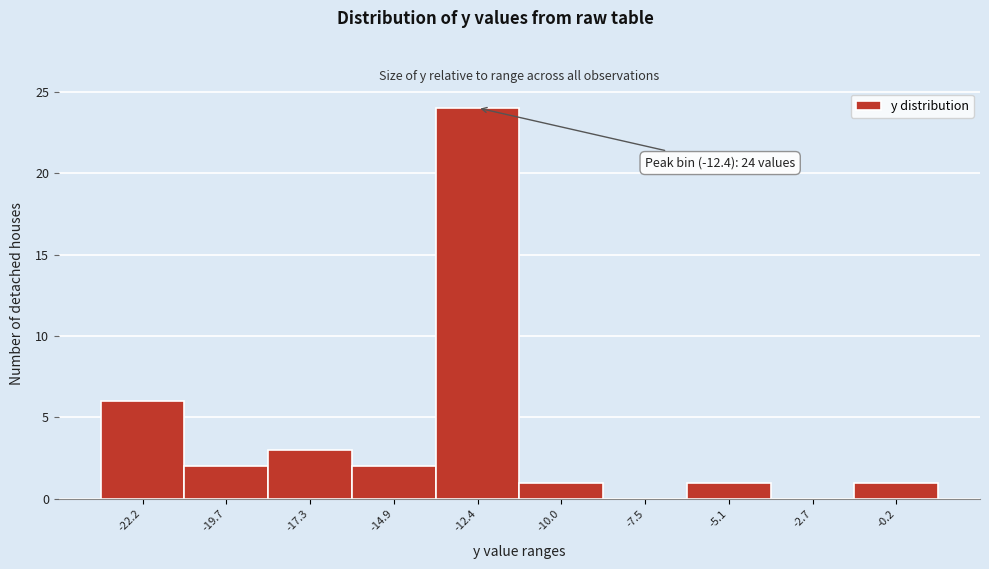

Which range on the x-axis has the tallest bar?

-13.5 to -11.0